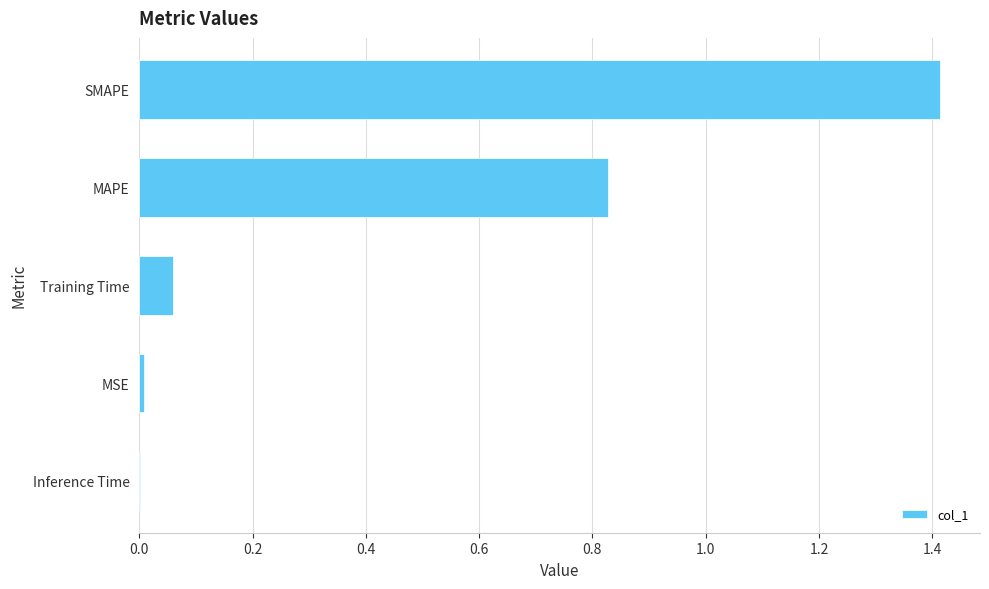

Which has a higher value, MSE or MAPE?

MAPE